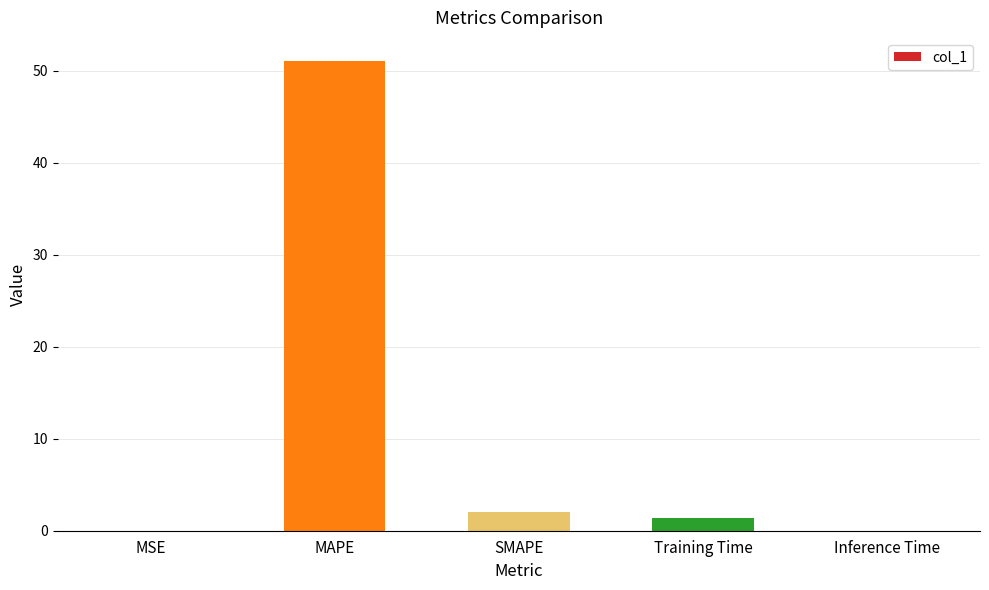

What is the sum of all values?

54.5